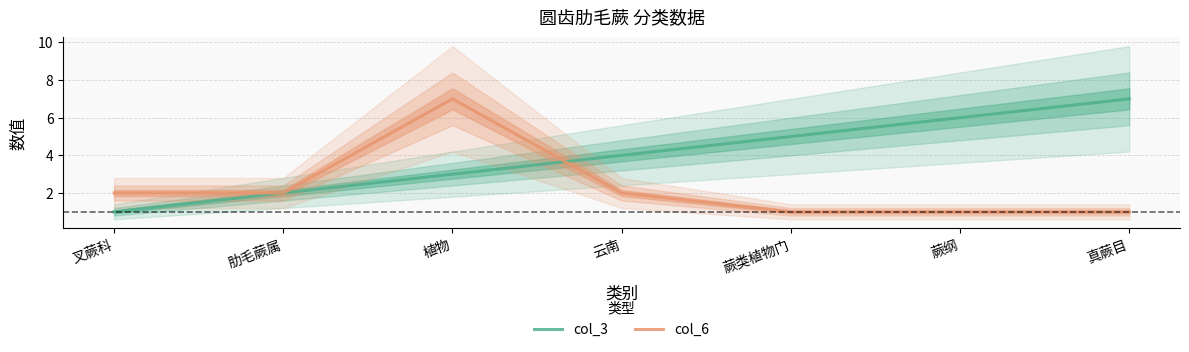

In col_6, how many points are higher than both neighbors (excluding endpoints)?

1